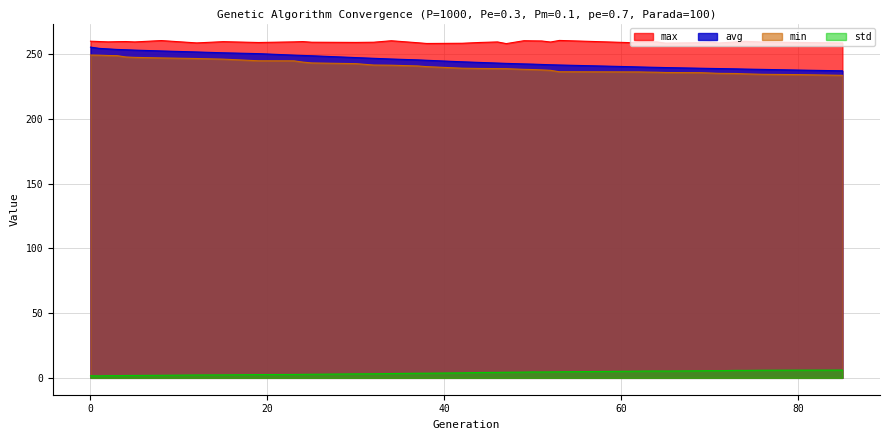

At which label does std reach its minimum?

1